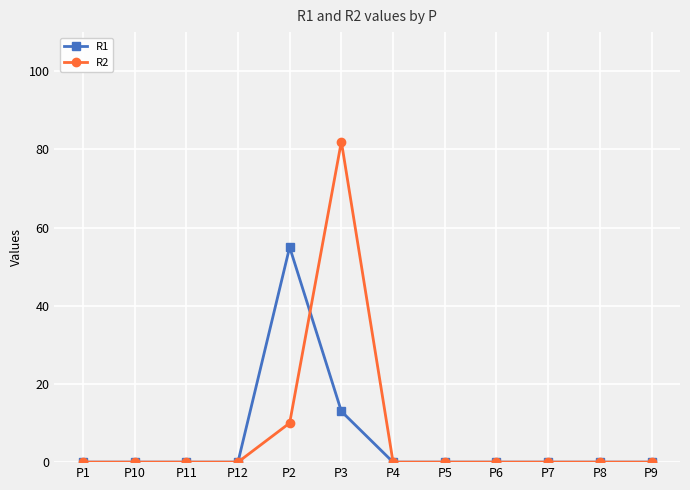

True or false: R1 has a value of 0 at P9.

True